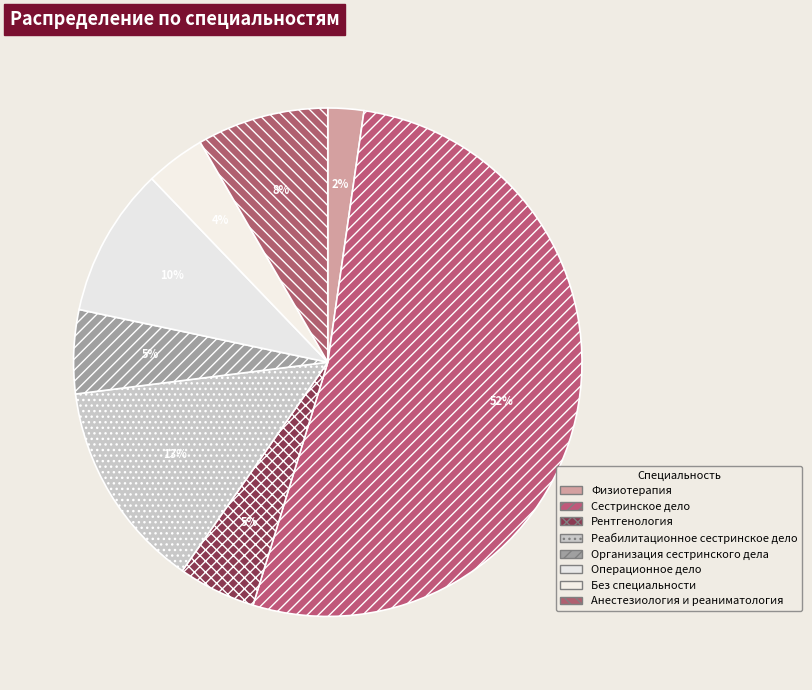

How many slices are in this pie chart?

8